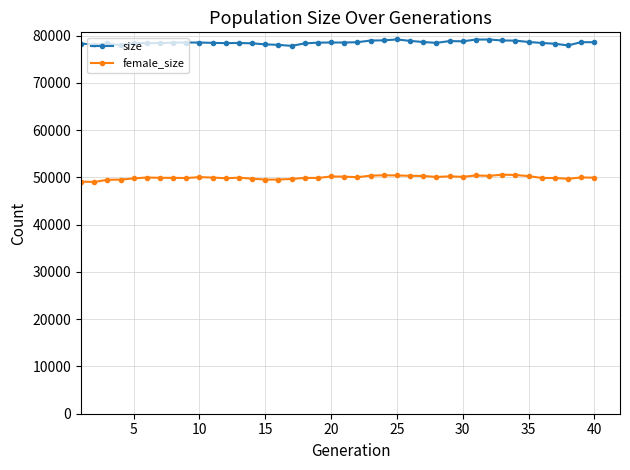

True or false: size has more than 0 interior local peaks.

True